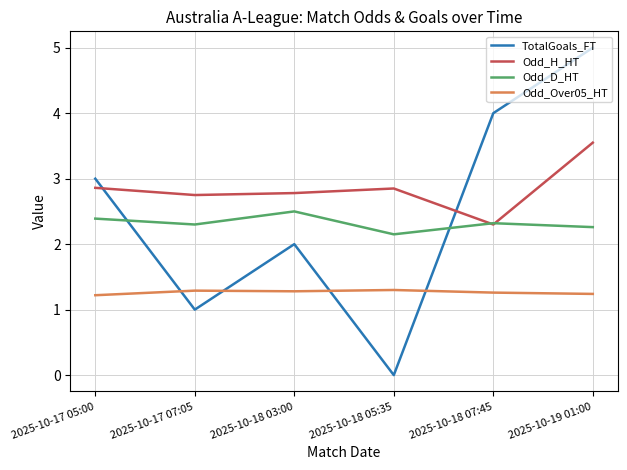

True or false: Odd_Over05_HT has a value of 1.3 at 2025-10-18 05:35.

True